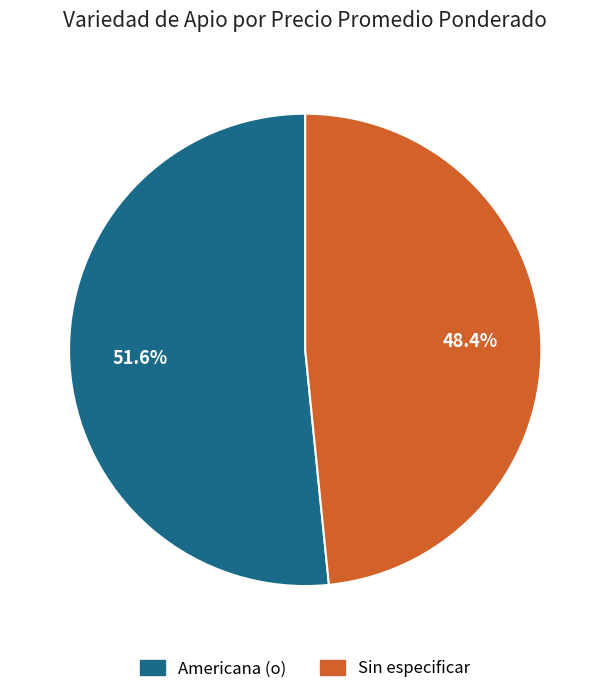

Rank the categories by value from lowest to highest.

Sin especificar, Americana (o)